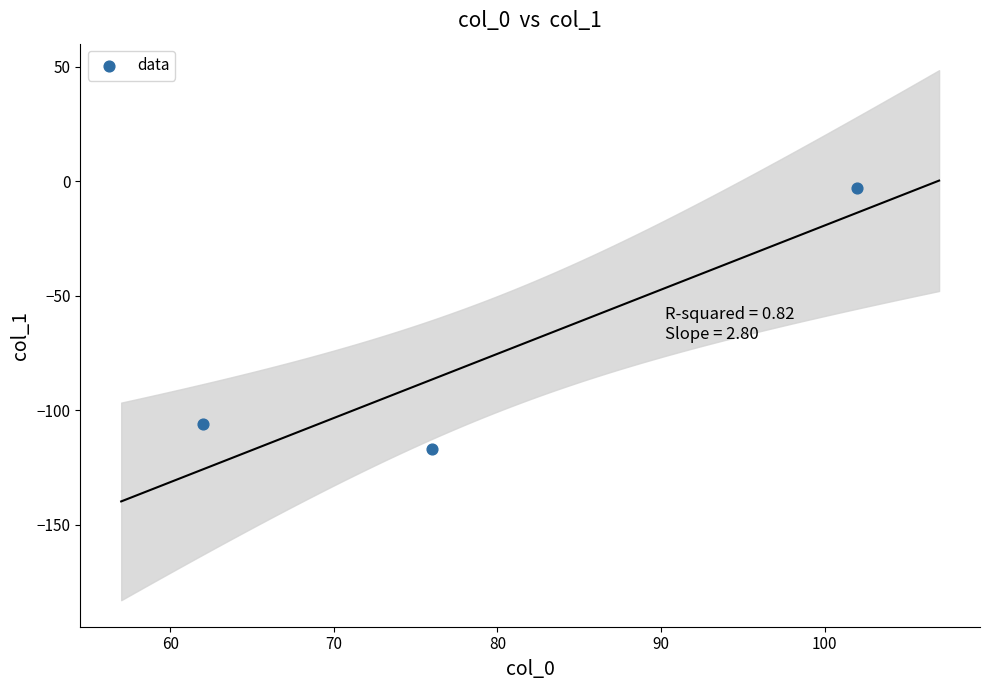

What Y value in the scatter plot is closest to -60?

-106